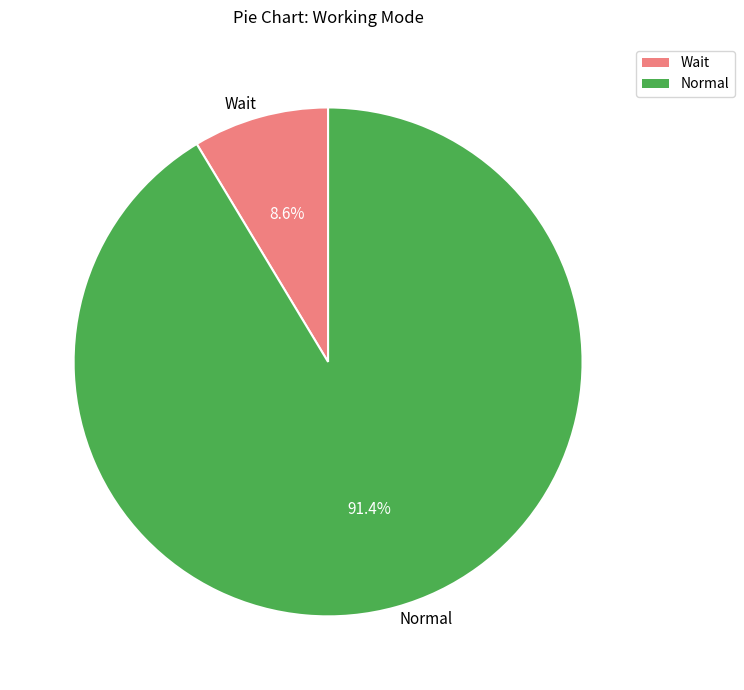

To the nearest percent, what is the average slice percentage?

50%